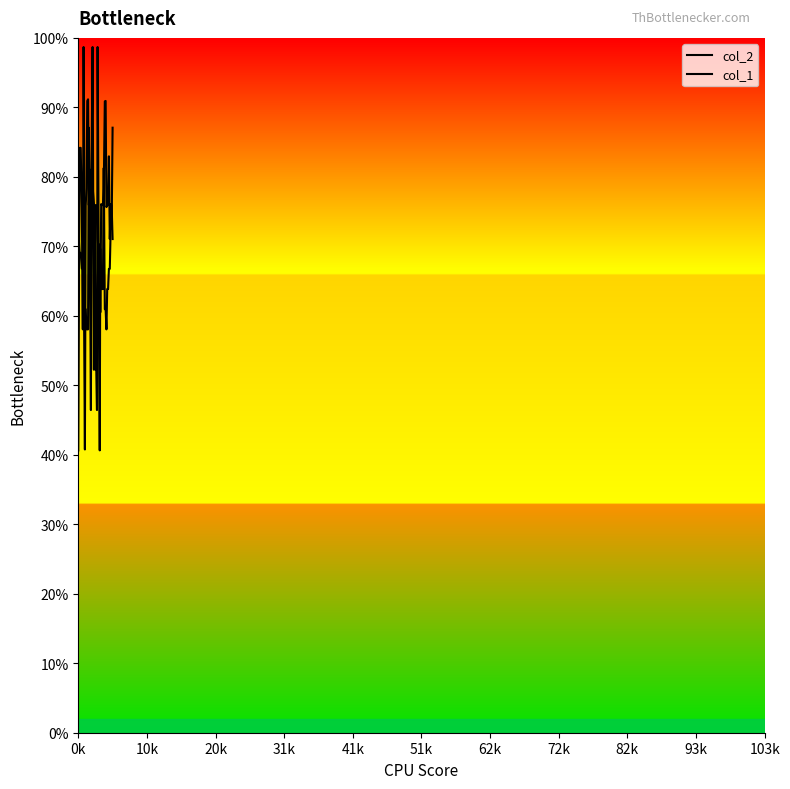

How many interior local peaks does the col_2 series have?

10